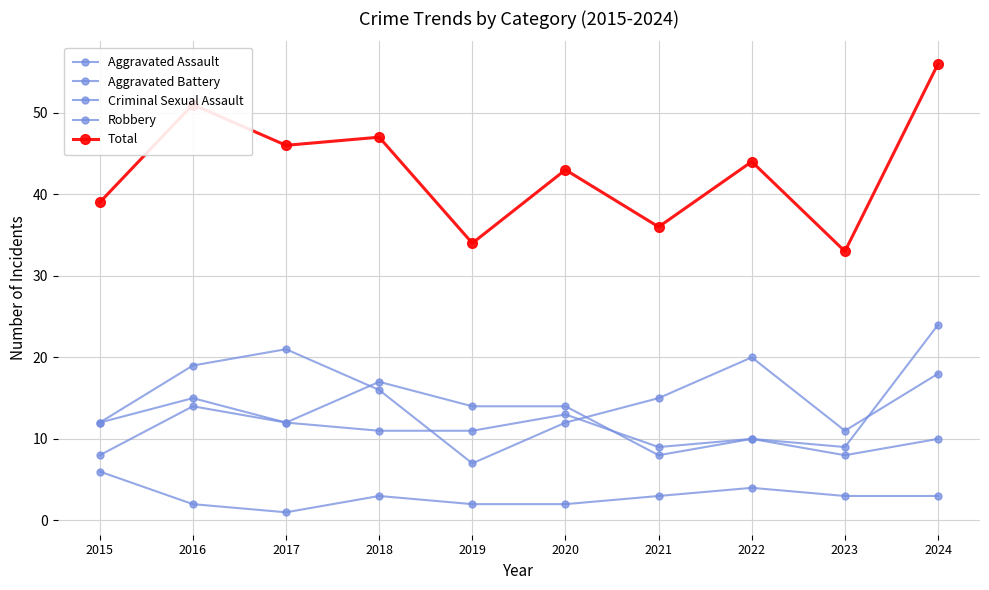

Rank the series at 2016 from lowest to highest value.

Criminal Sexual Assault, Aggravated Battery, Aggravated Assault, Robbery, Total